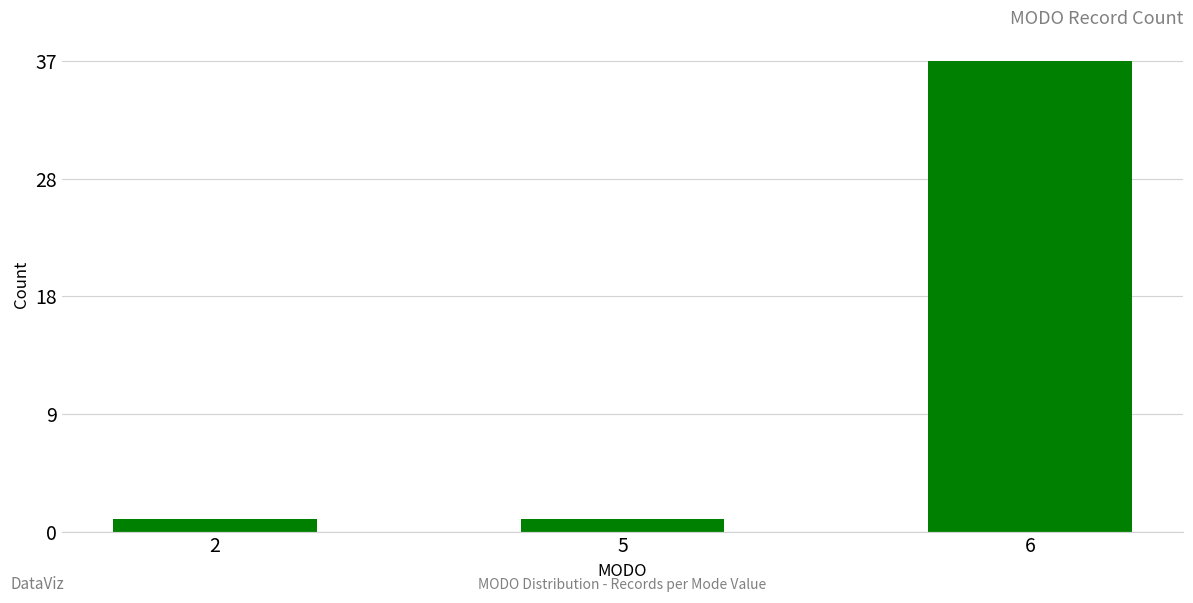

List the labels in order of value, largest first.

6, 2, 5